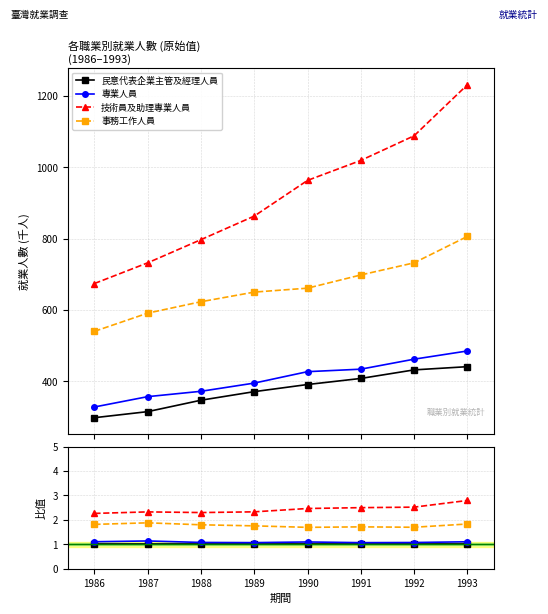

True or false: 專業人員 and 民意代表企業主管及經理人員 cross at least once.

False